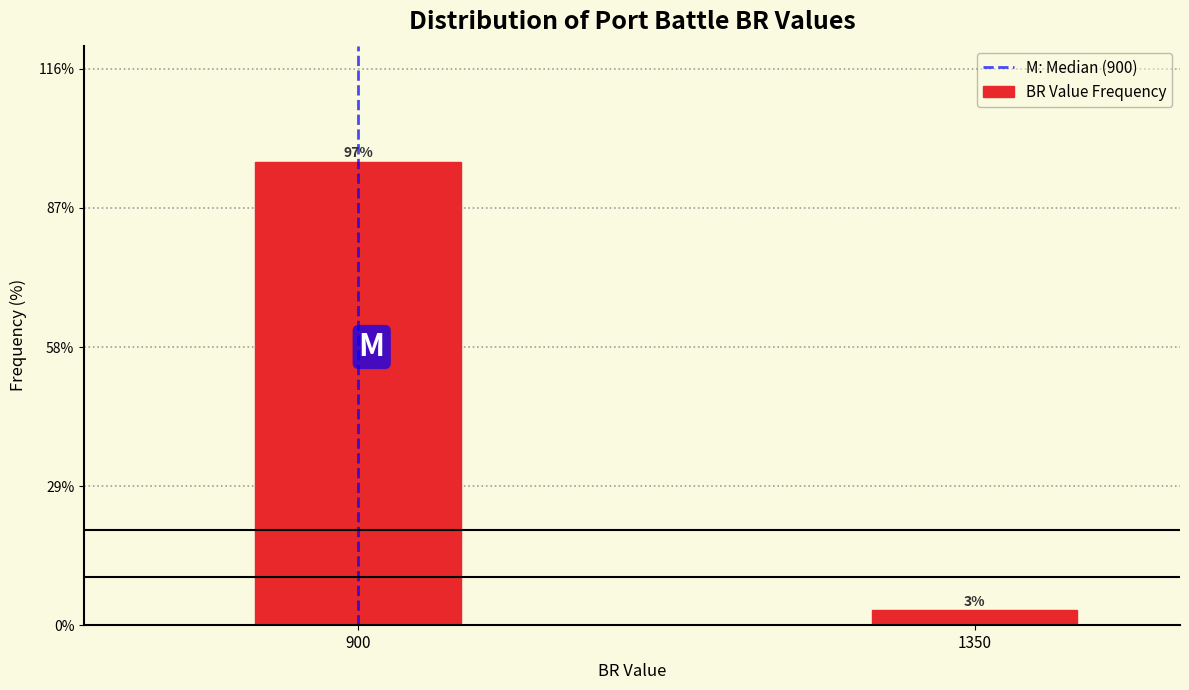

What is the average value?

50.0